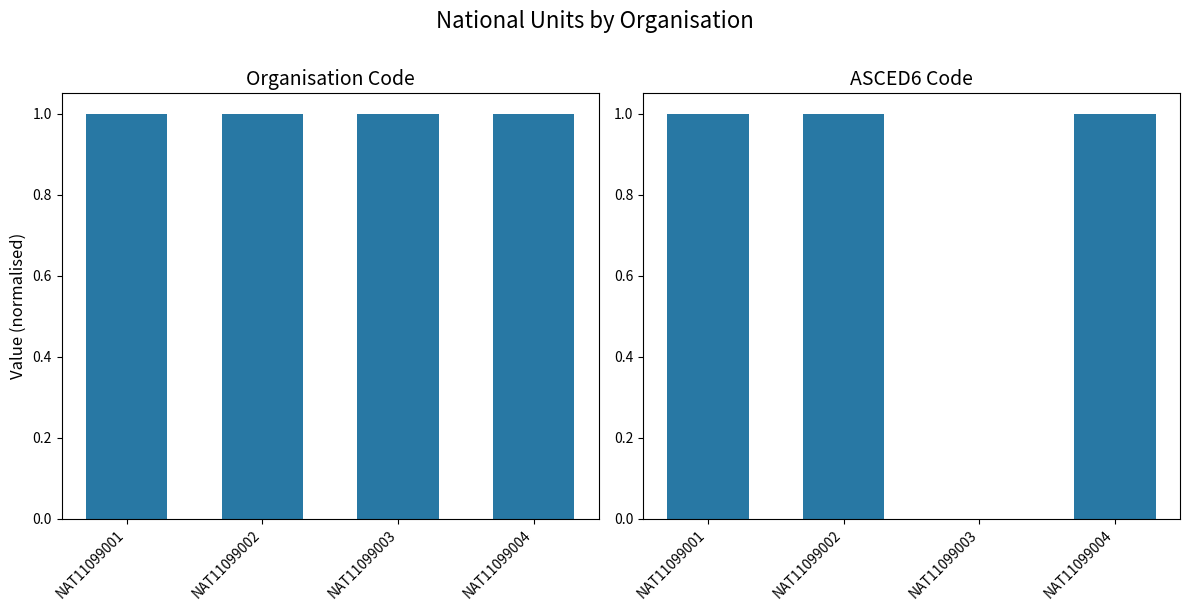

What is the total value across all series at NAT11099004?

2